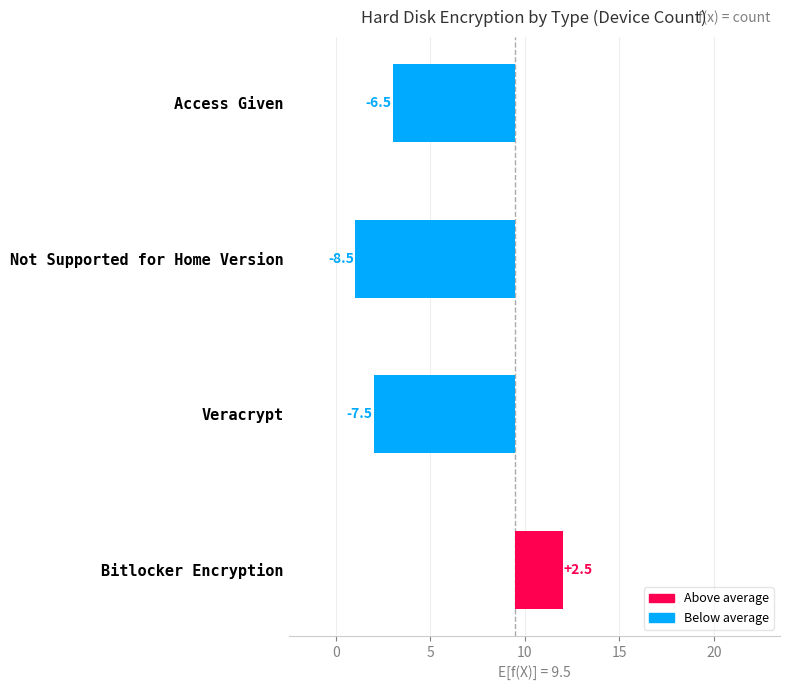

What is the approximate value at Veracrypt?

7.5